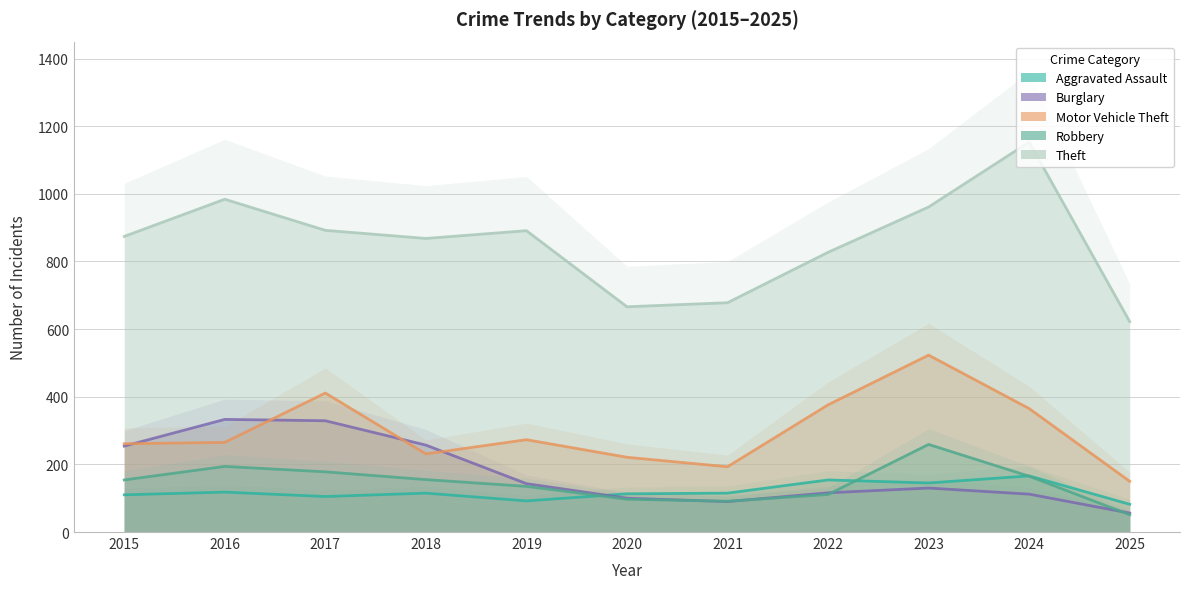

What is the sum of all Burglary values?

1920